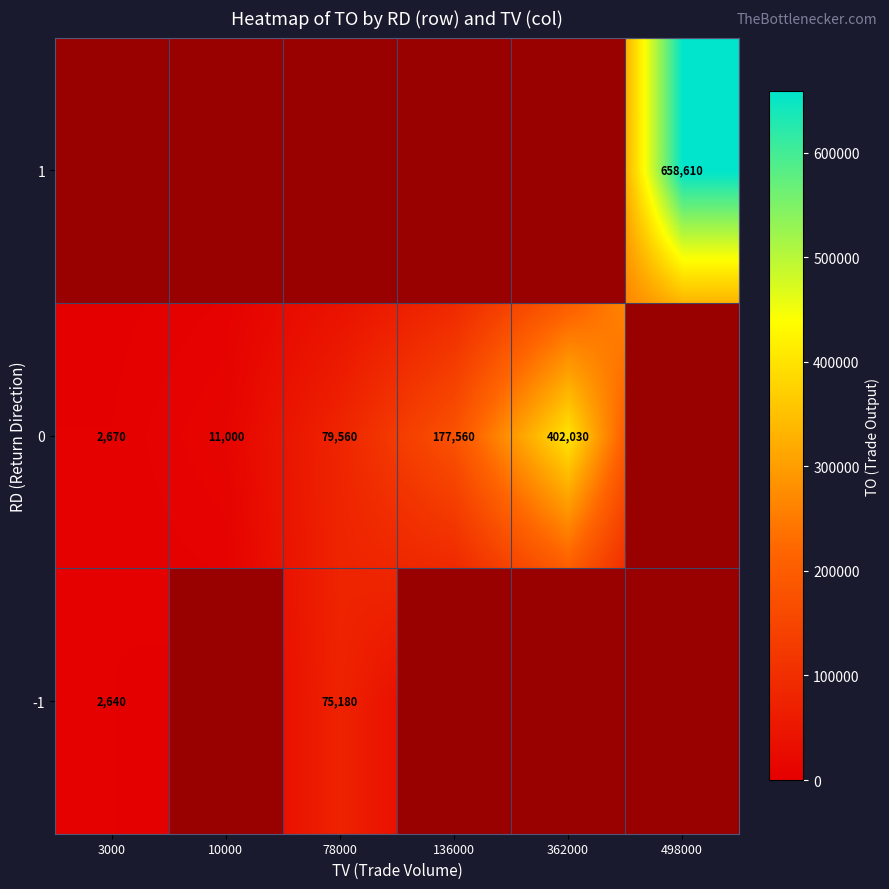

The value of -1 at 78000 is 75180. True or false?

True